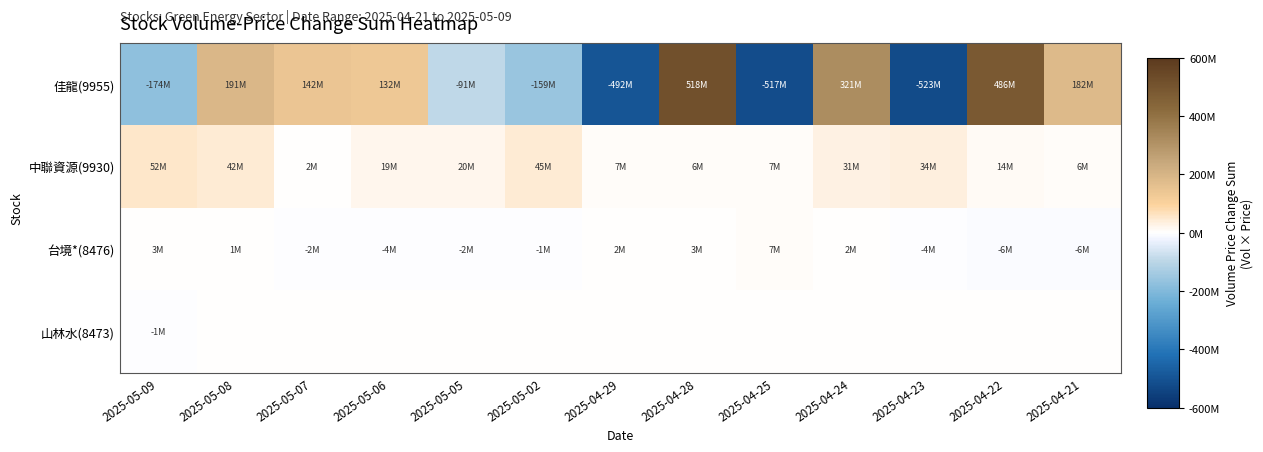

How many categories are shown in the chart?

13